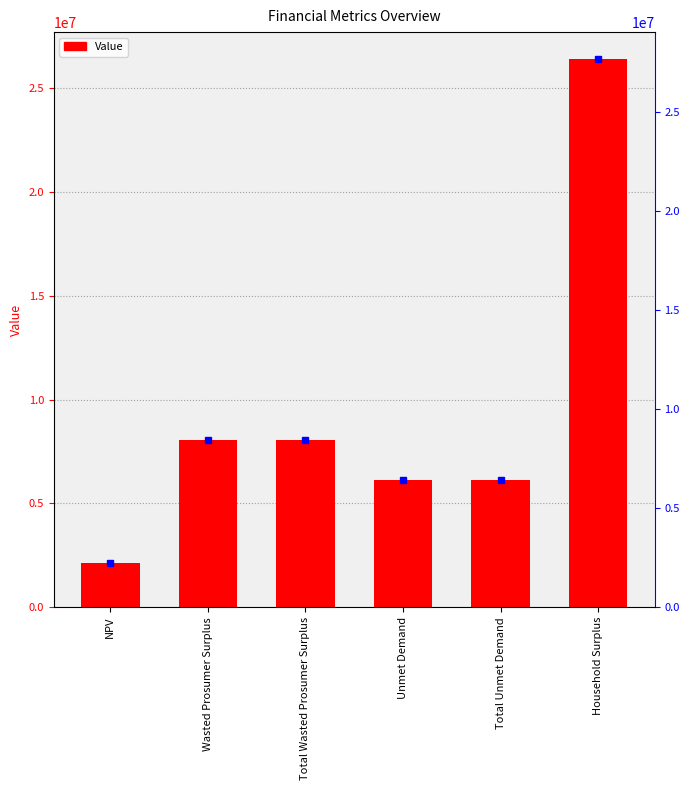

List the labels in order of value, largest first.

Household Surplus, Wasted Prosumer Surplus, Total Wasted Prosumer Surplus, Unmet Demand, Total Unmet Demand, NPV